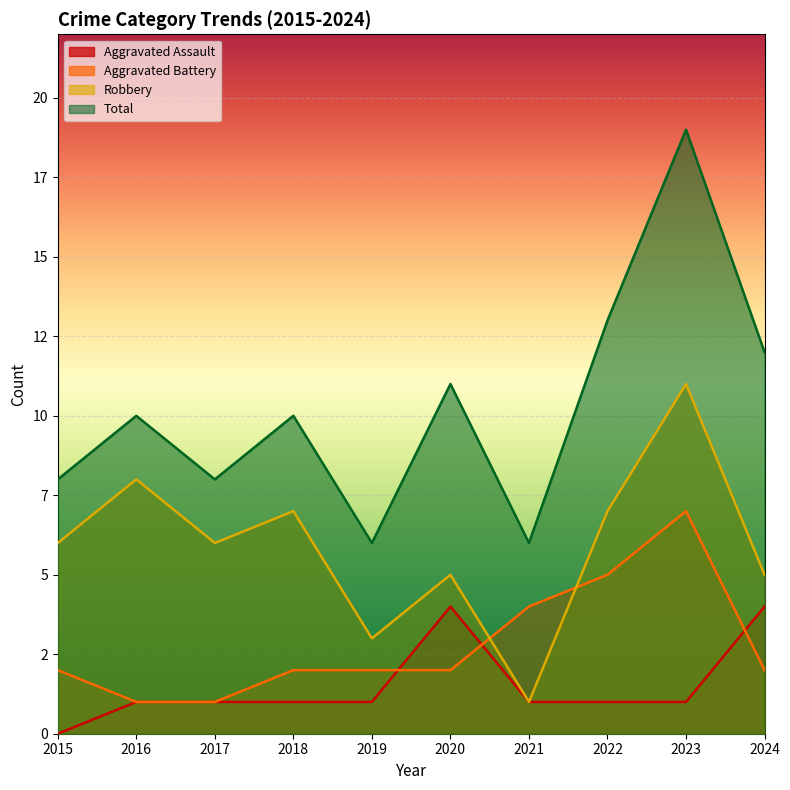

The value of Aggravated Assault at 2021 is 0. True or false?

False